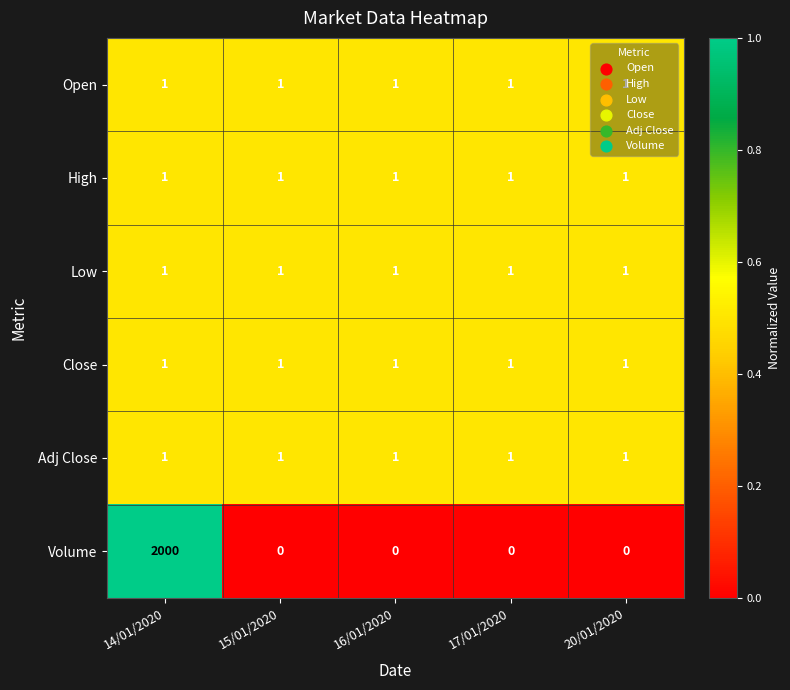

What is the average value of the Volume series?

400